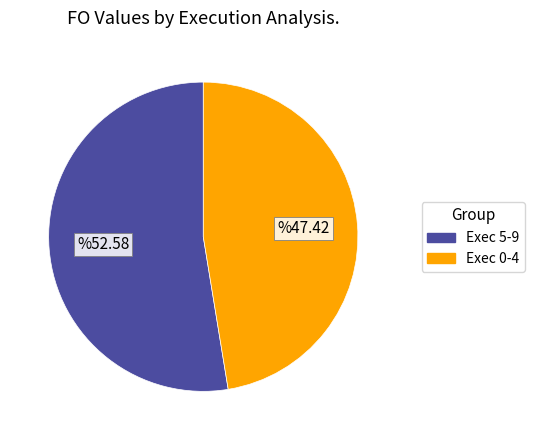

Count the number of slices in the pie.

2